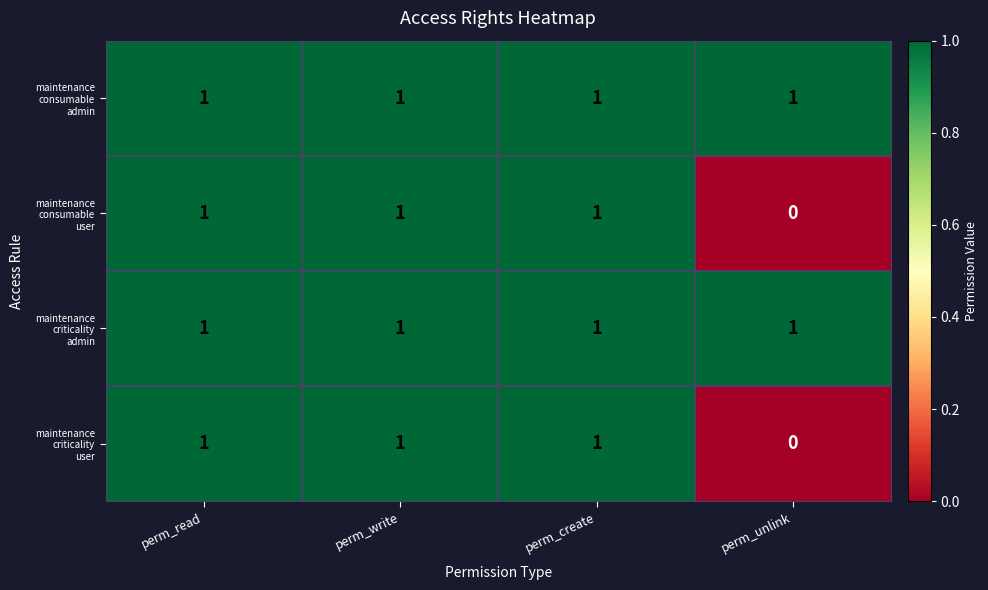

Which label corresponds to the smallest value in the chart?

perm_unlink